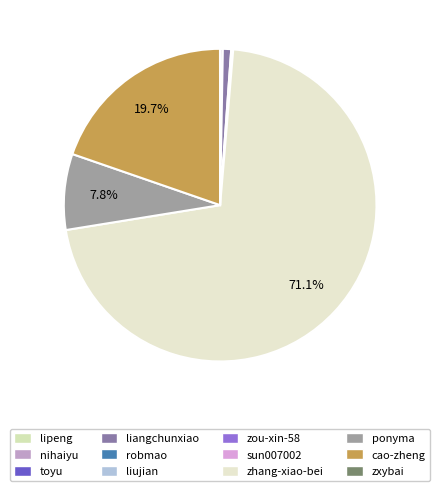

What is the total percentage of toyu and liujian?

0.1%